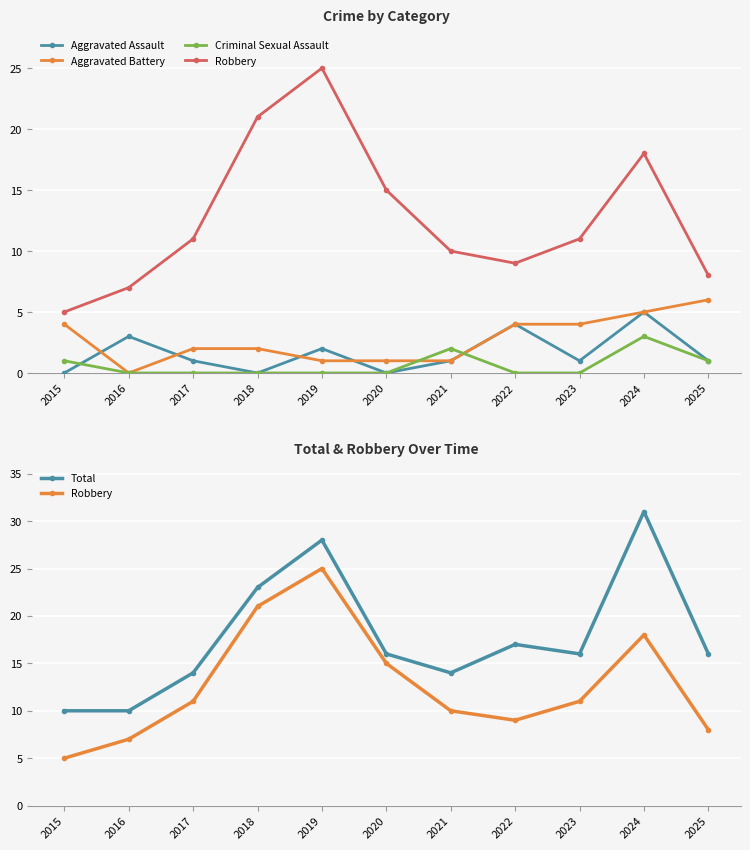

How many lines are shown in the chart?

5